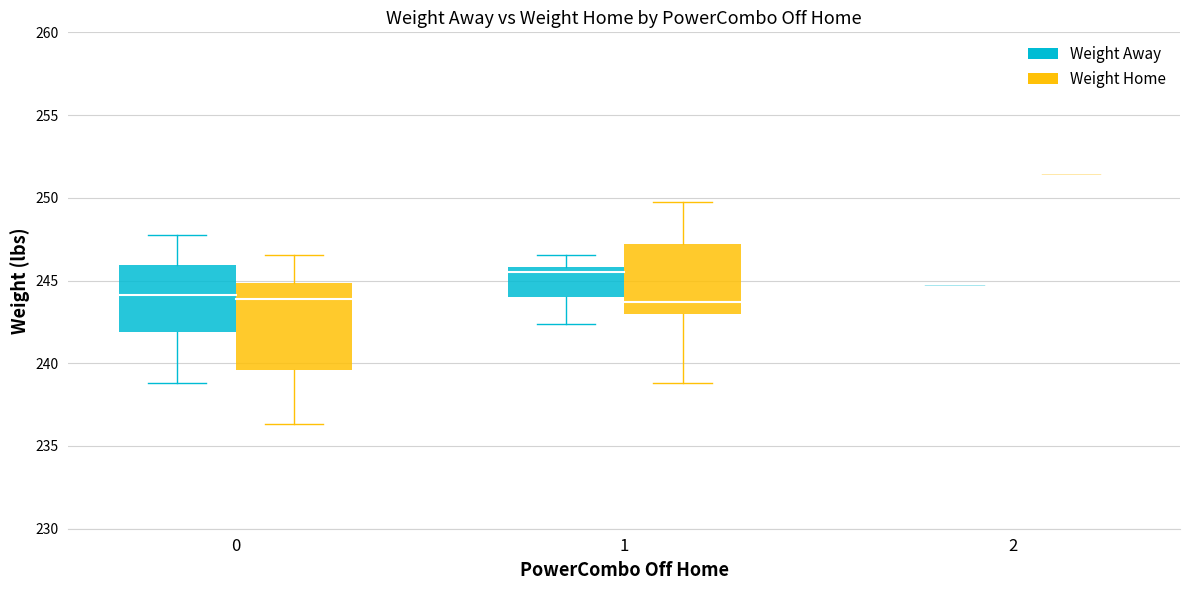

True or false: Weight Home and Weight Away cross at least once.

True